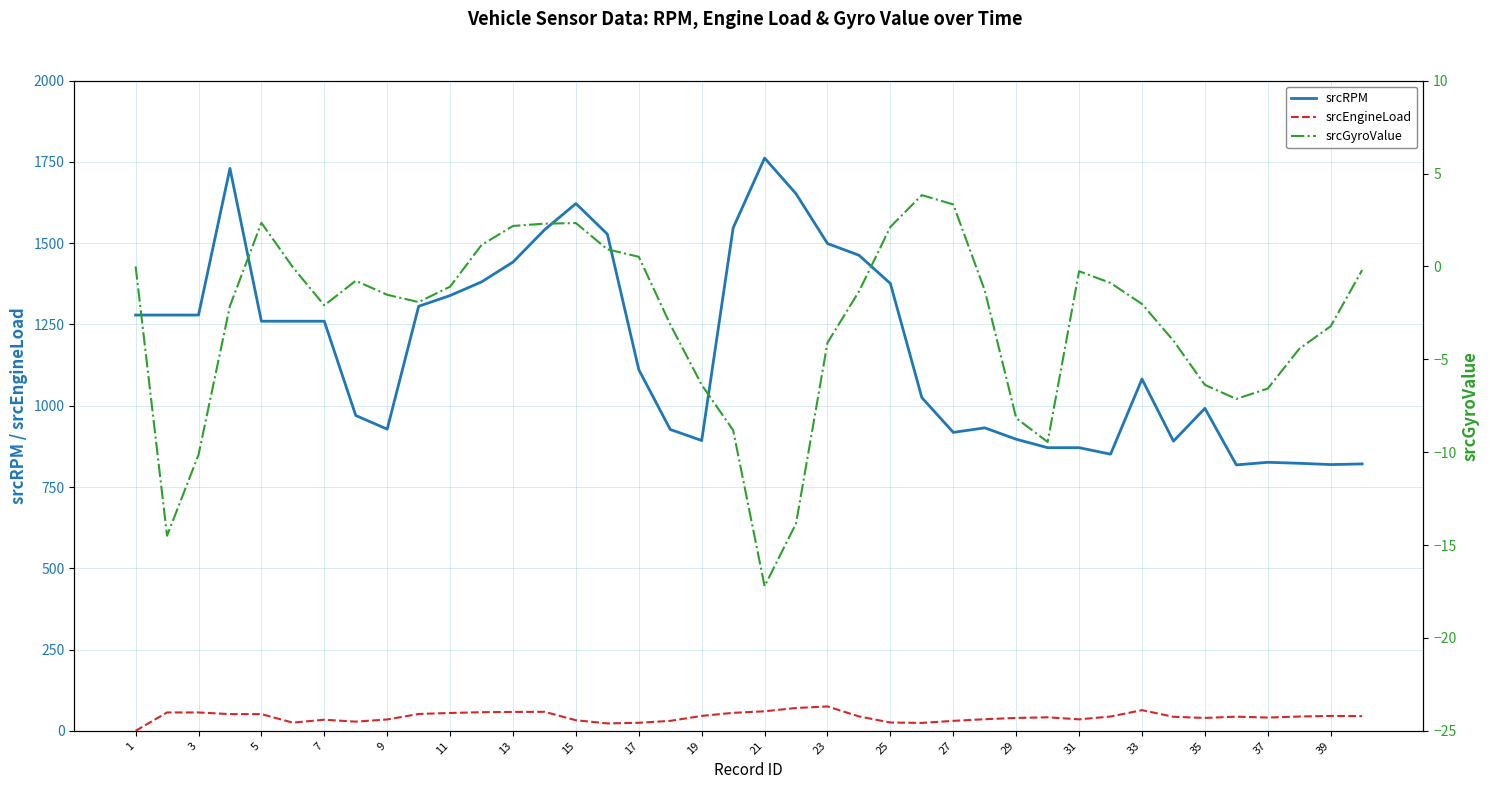

What are all the series names shown in the legend?

srcRPM, srcEngineLoad, srcGyroValue